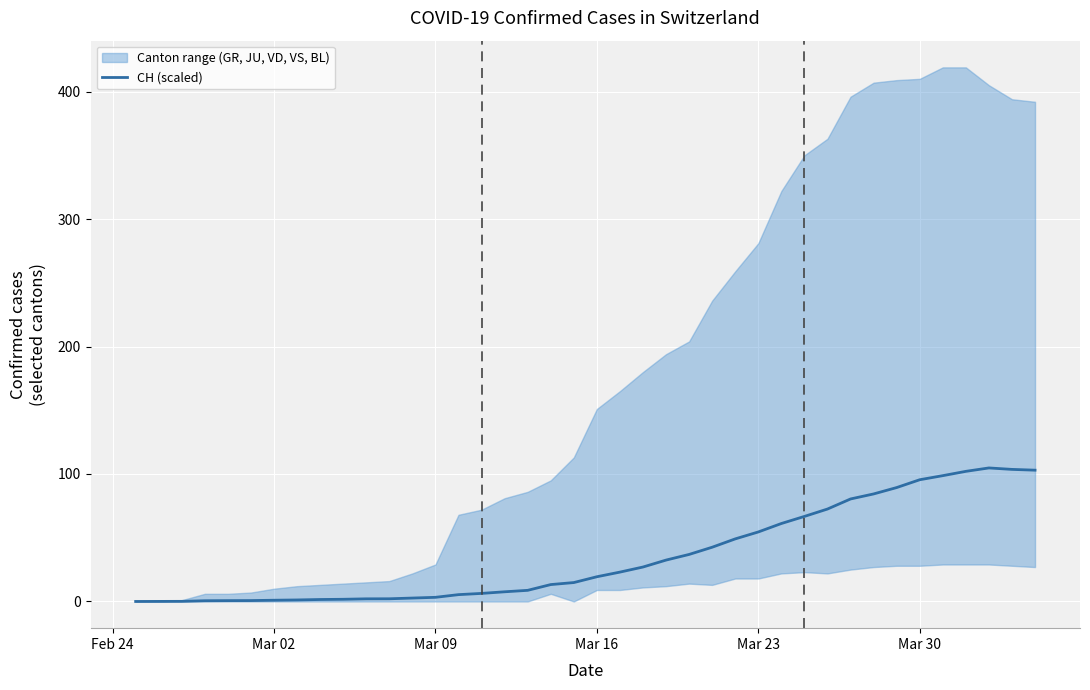

What is the sum of all values?

1420.7